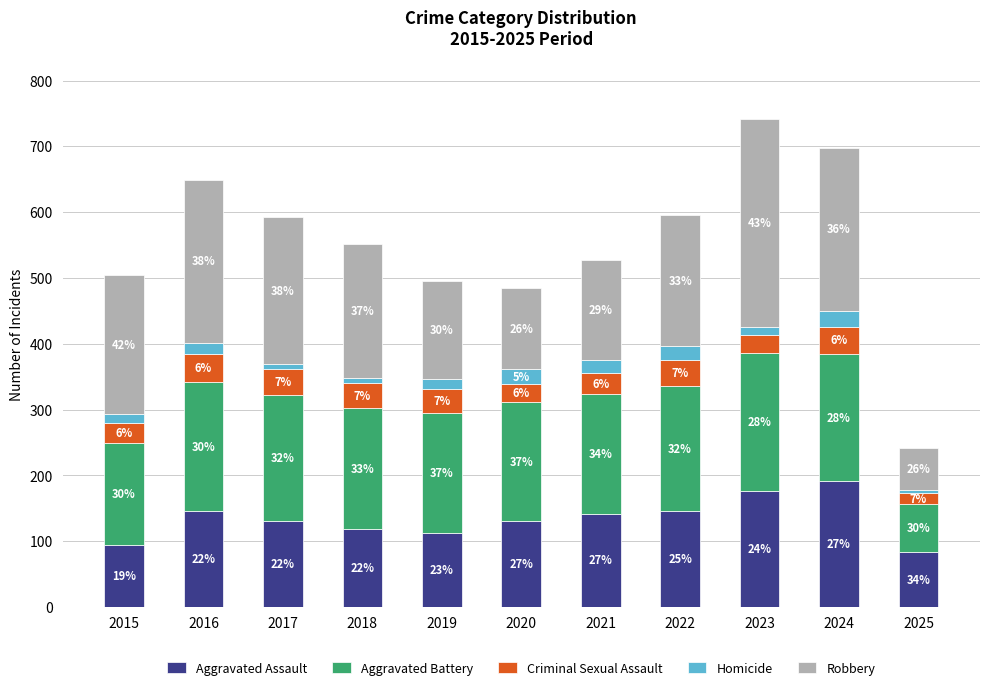

What are all the series names shown in the legend?

Aggravated Assault, Aggravated Battery, Criminal Sexual Assault, Homicide, Robbery